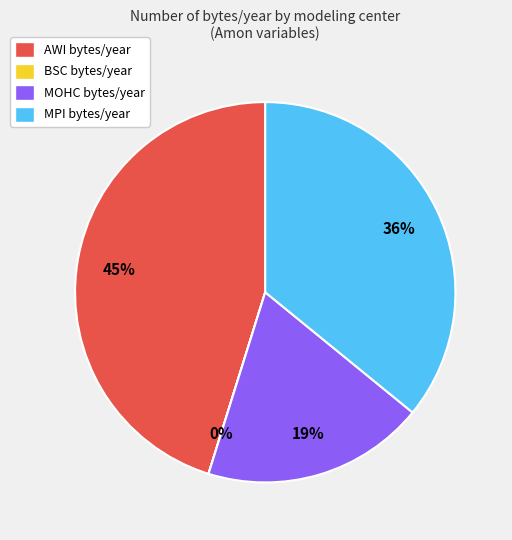

To the nearest percent, what is the combined percentage of AWI bytes/year and MOHC bytes/year?

64%